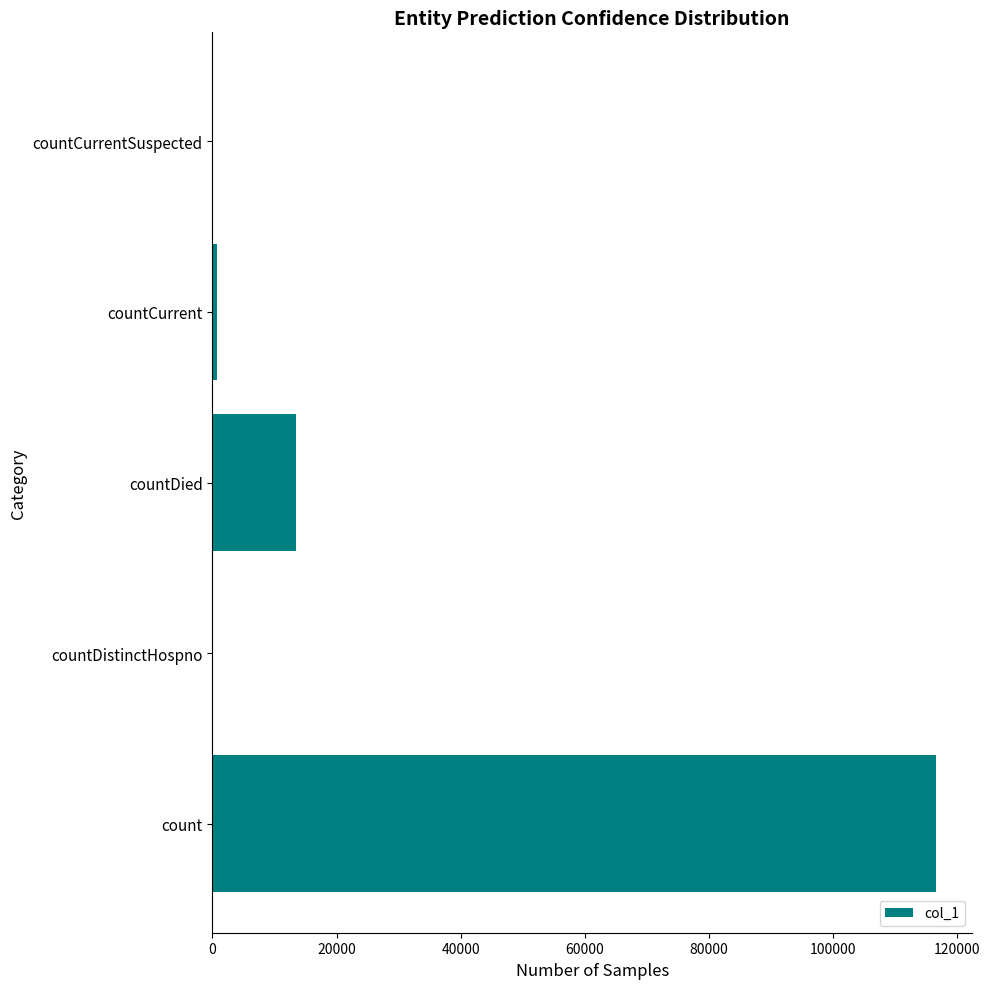

Reading bottom to top, what are all the values shown in this chart?

count=116562	countDistinctHospno=0	countDied=13482	countCurrent=793	countCurrentSuspected=0